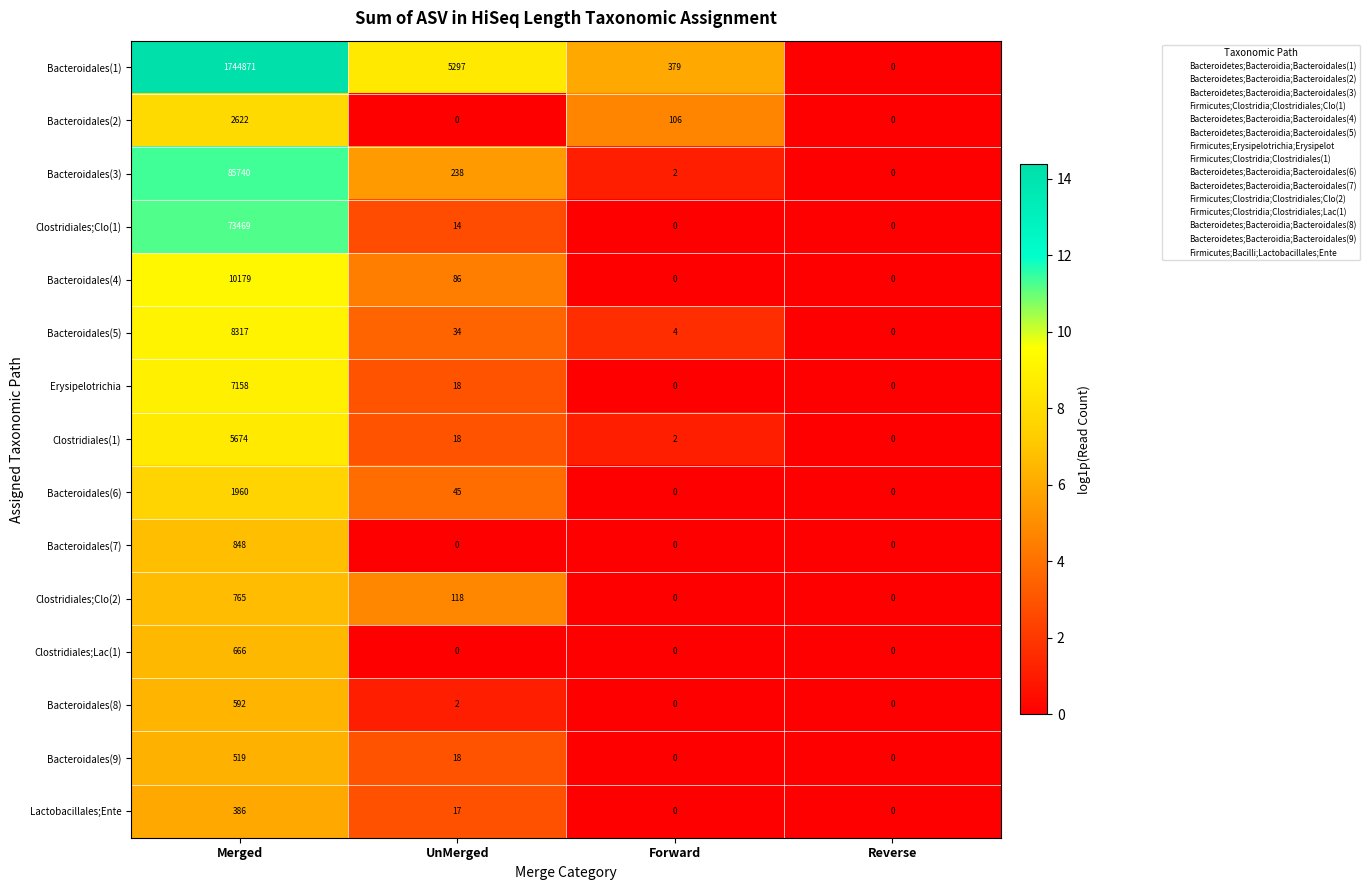

Rank the series at Merged from highest to lowest value.

Bacteroidales(1), Bacteroidales(3), Clostridiales;Clo(1), Bacteroidales(4), Bacteroidales(5), Erysipelotrichia, Clostridiales(1), Bacteroidales(2), Bacteroidales(6), Bacteroidales(7), Clostridiales;Clo(2), Clostridiales;Lac(1), Bacteroidales(8), Bacteroidales(9), Lactobacillales;Ente